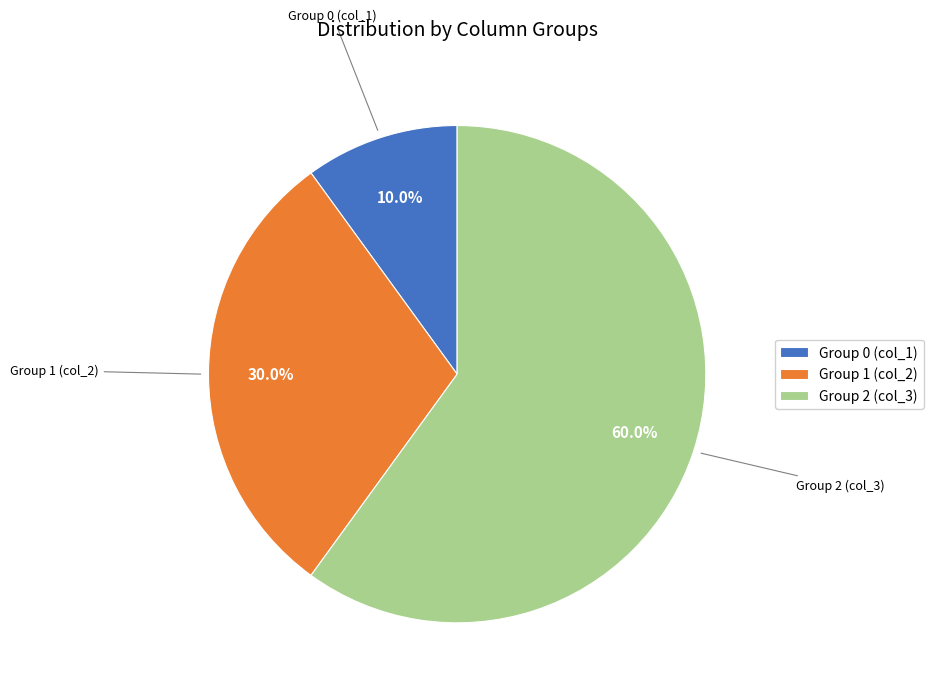

Is there any slice that represents more than half of the pie?

Yes